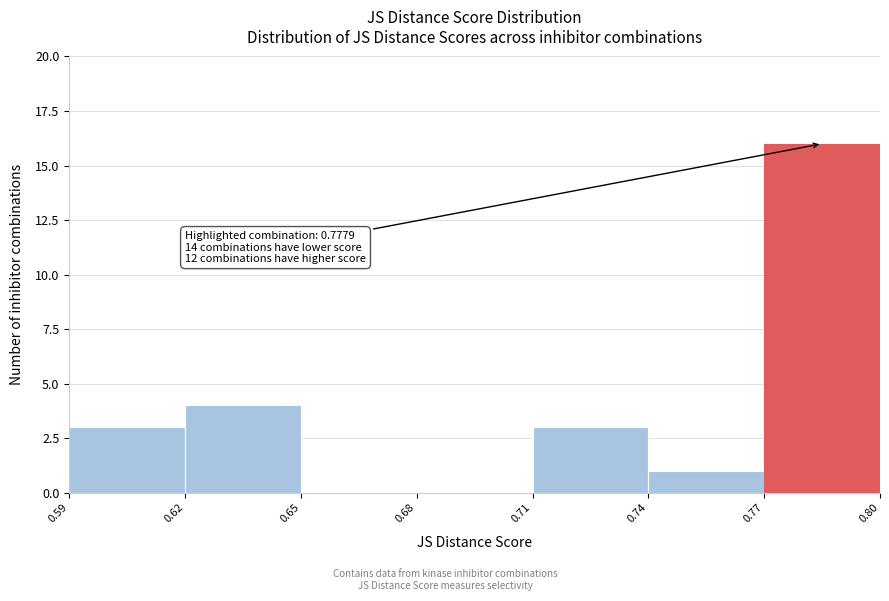

Which range on the x-axis has the tallest bar?

0.77 to 0.80